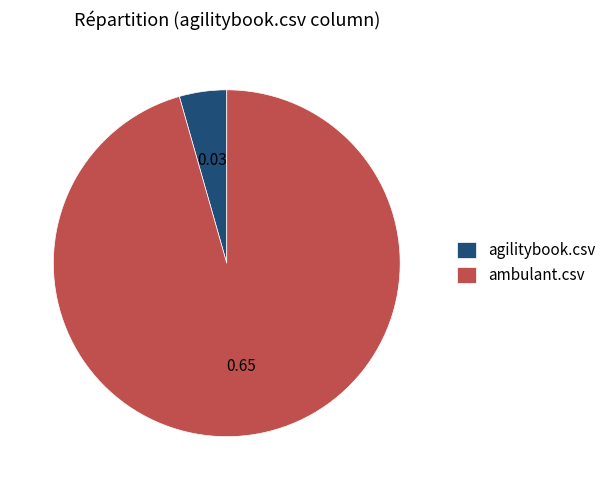

Is there any slice that represents more than half of the pie?

Yes